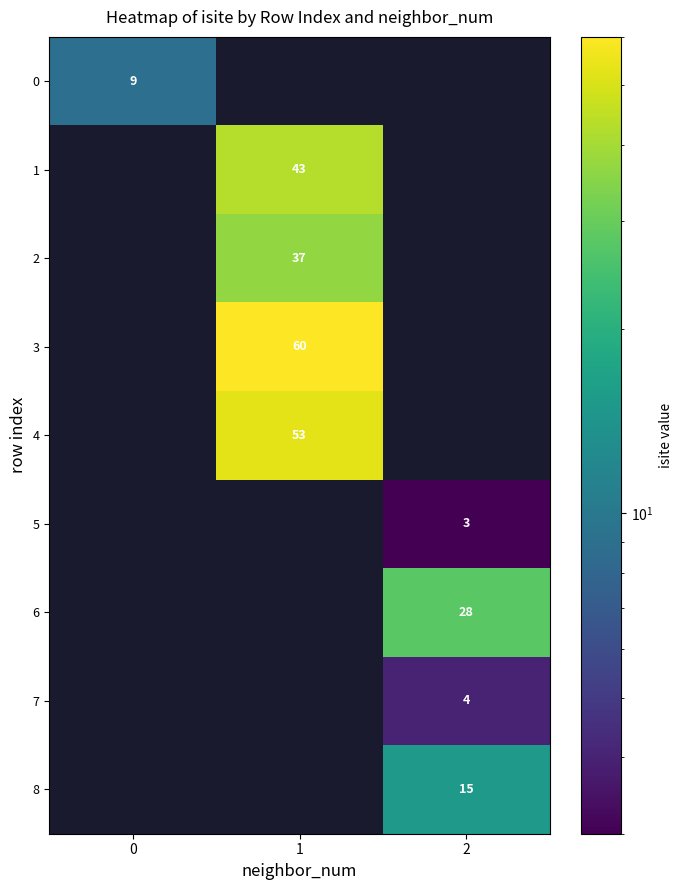

True or false: 5 has a value of 2 at 2.

False